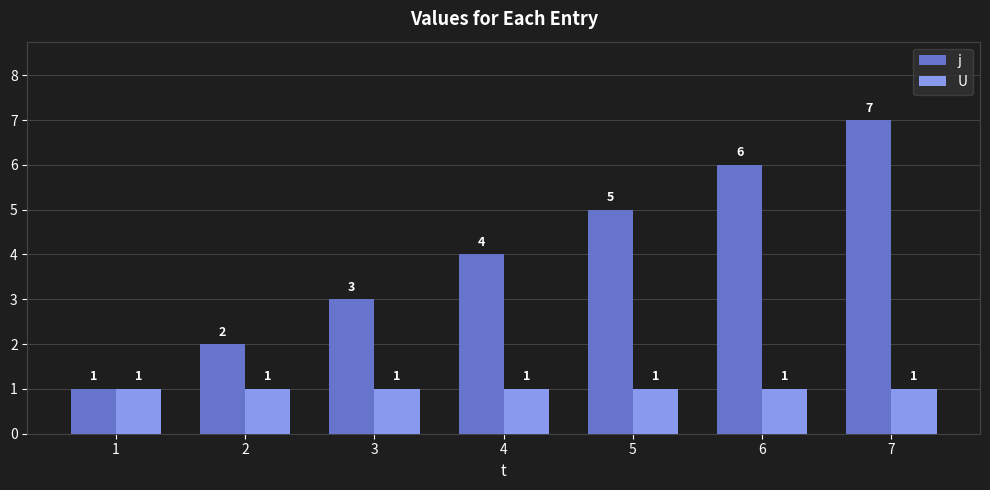

What is the value of the U bar at the 1st from the left?

1